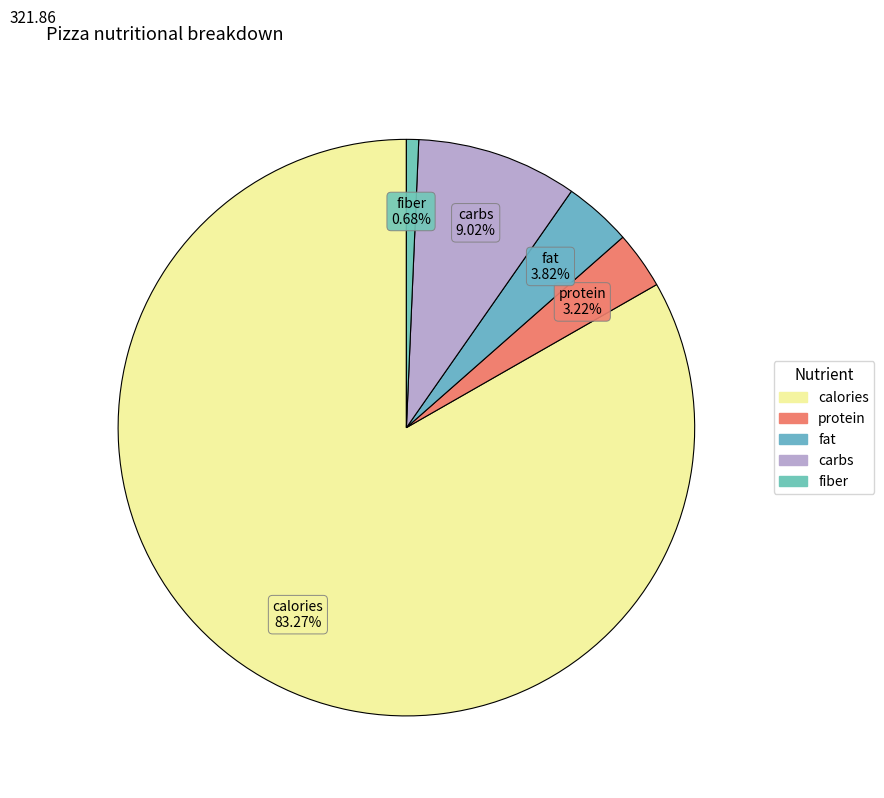

Is there a majority slice in this chart?

Yes